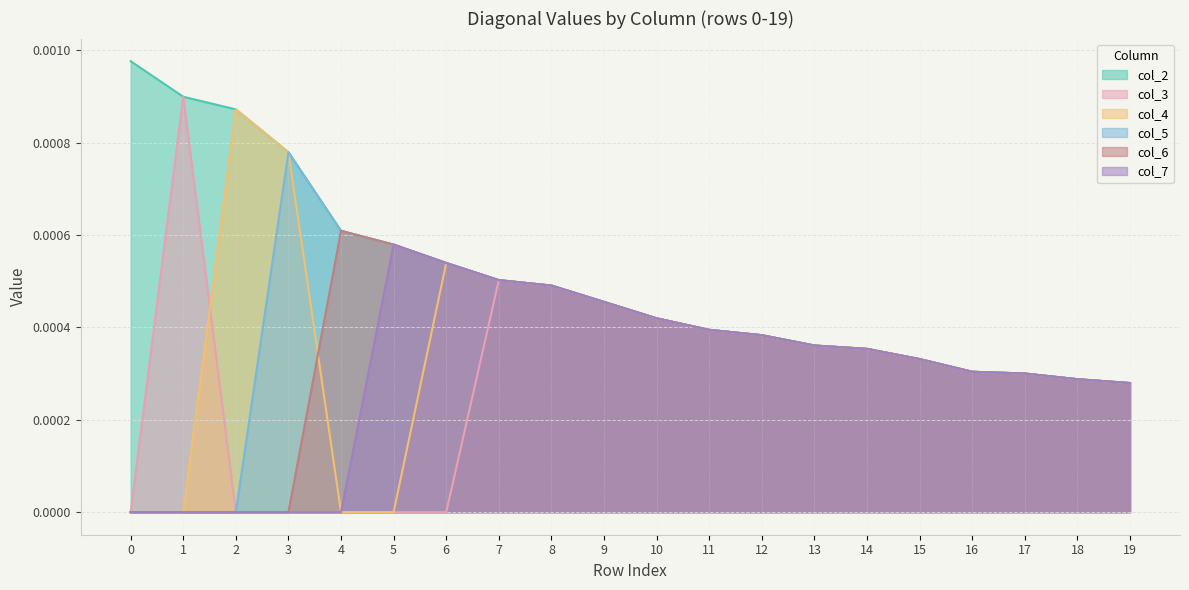

Does the chart display data point markers on the line(s)?

No